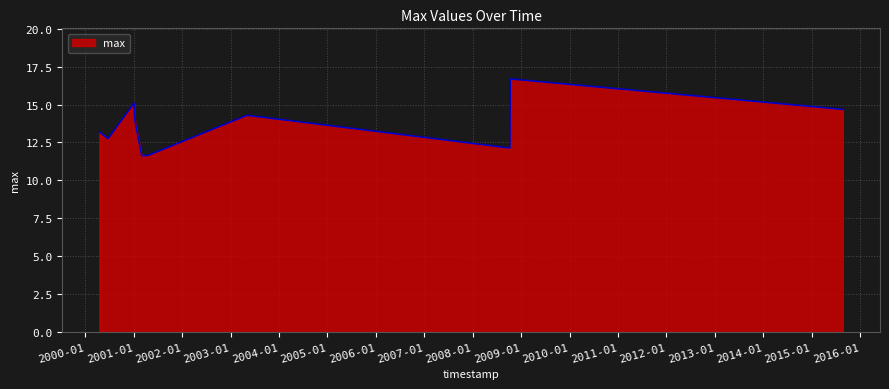

Count the number of categories in the chart.

10